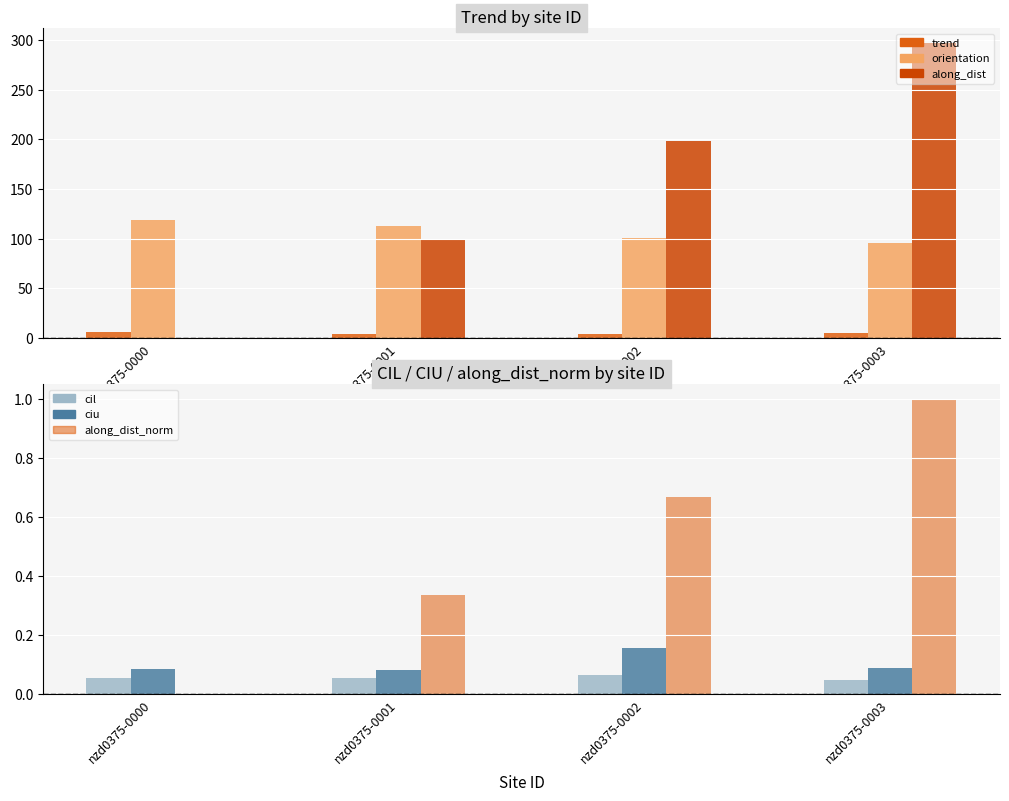

What are all the series names shown in the legend?

trend, orientation, along_dist, cil, ciu, along_dist_norm